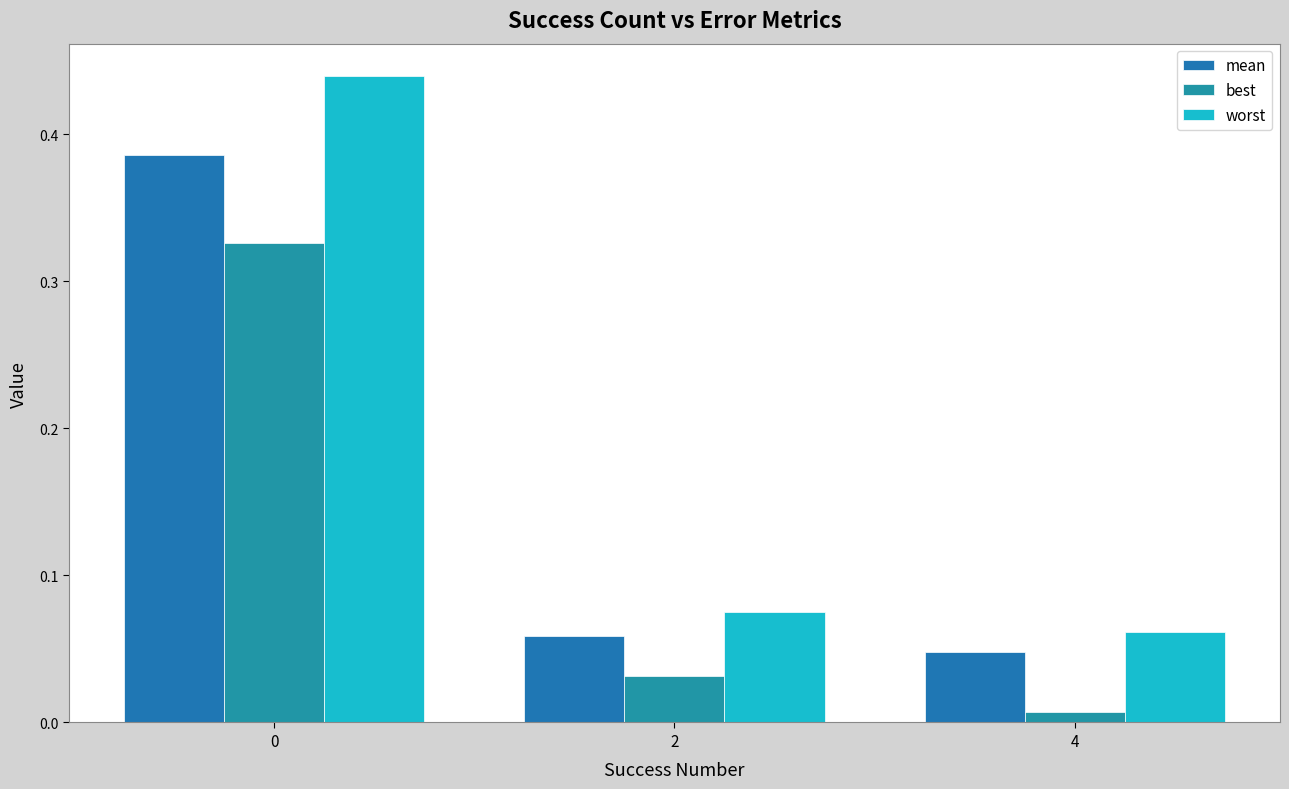

Reading left to right, transcribe all the data shown in this chart.

mean: 0.4	0.1	0.0
best: 0.3	0.0	0.0
worst: 0.4	0.1	0.1